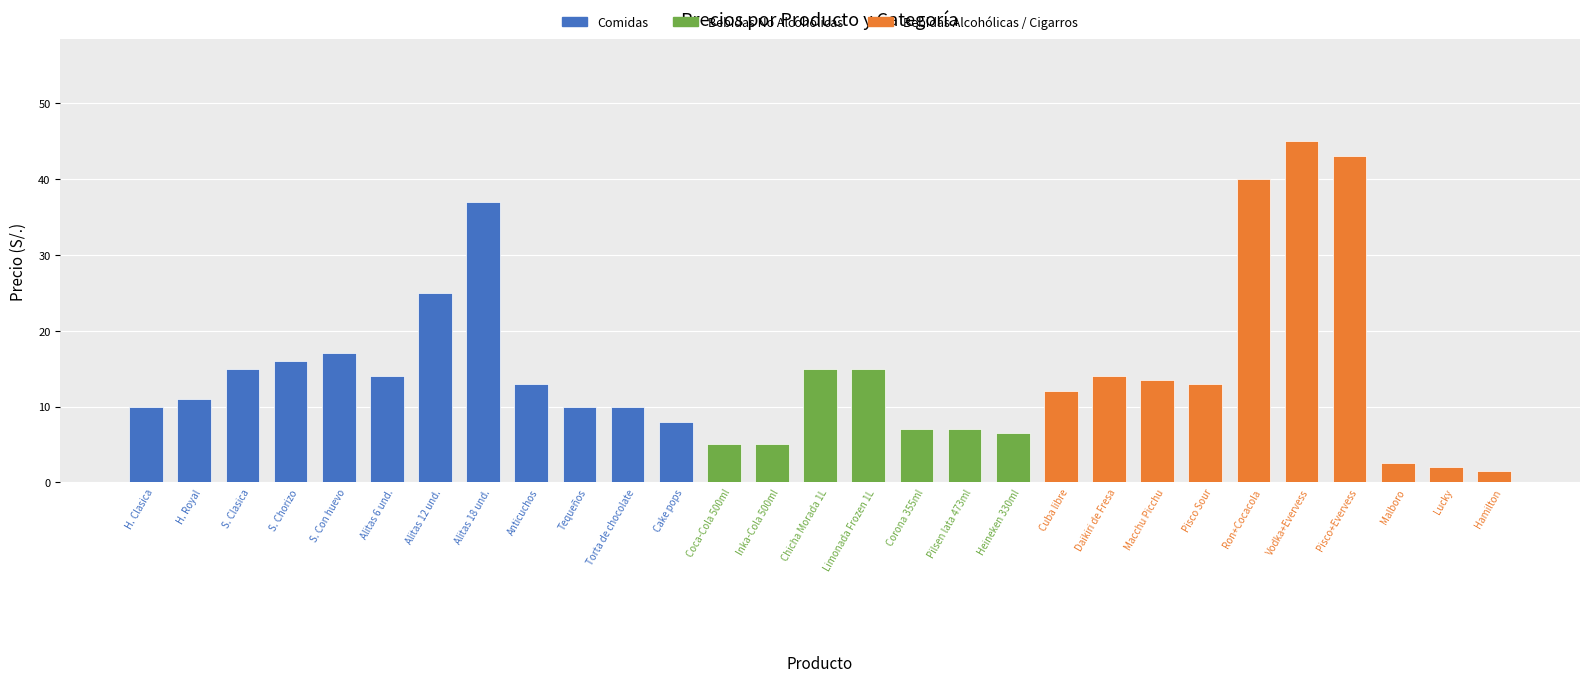

Between Hamilton and Daikiri de Fresa, which is larger?

Daikiri de Fresa